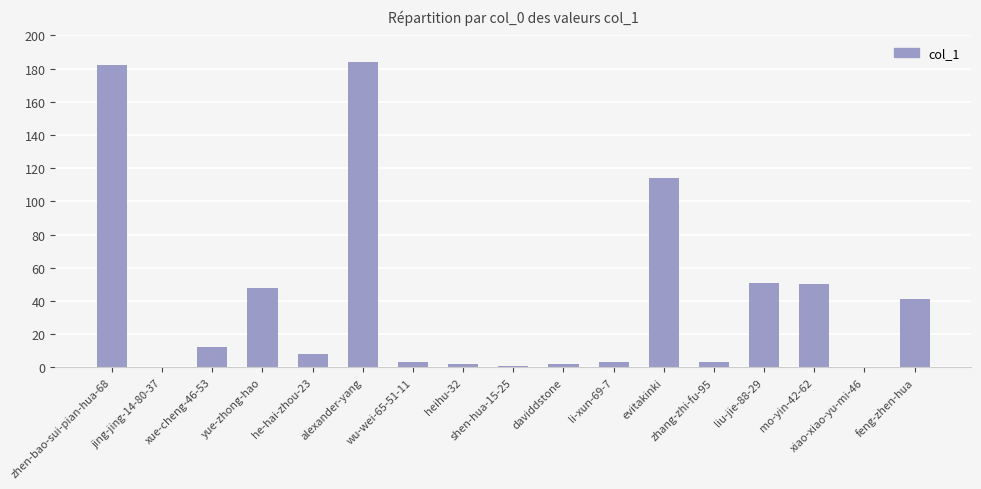

Reading left to right, list all the values displayed in this chart.

182	0	12	48	8	184	3	2	1	2	3	114	3	51	50	0	41